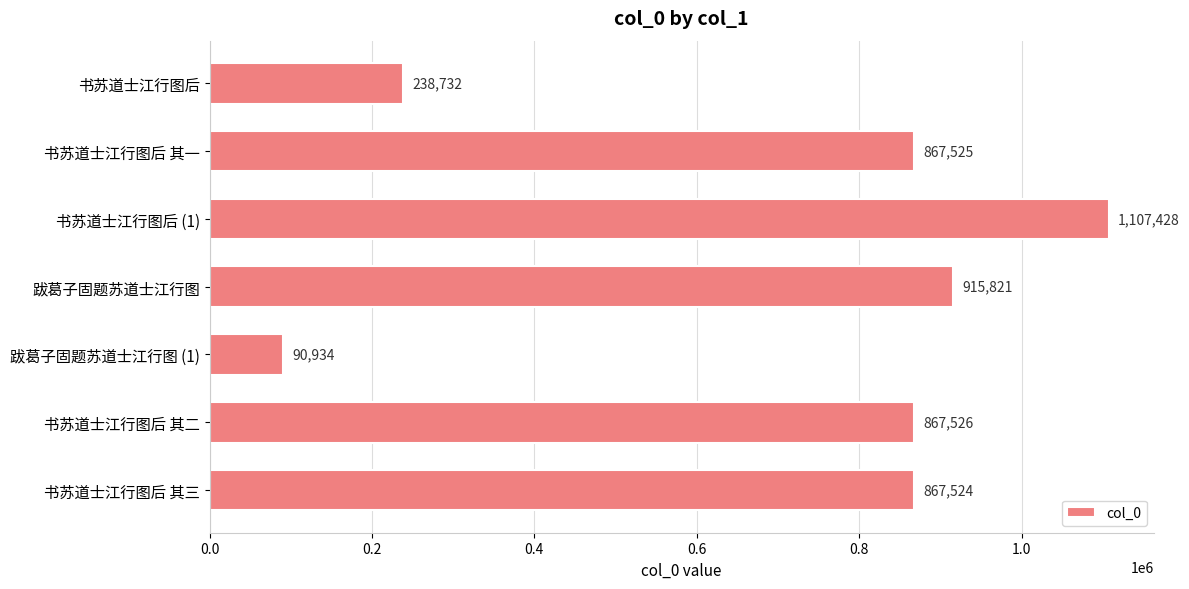

Does the chart contain stacked bars?

No